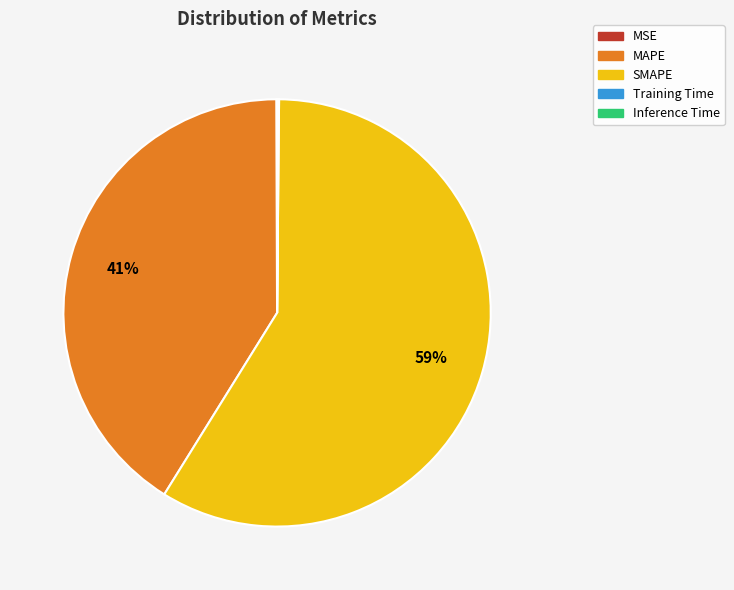

Is there any slice that represents more than half of the pie?

Yes